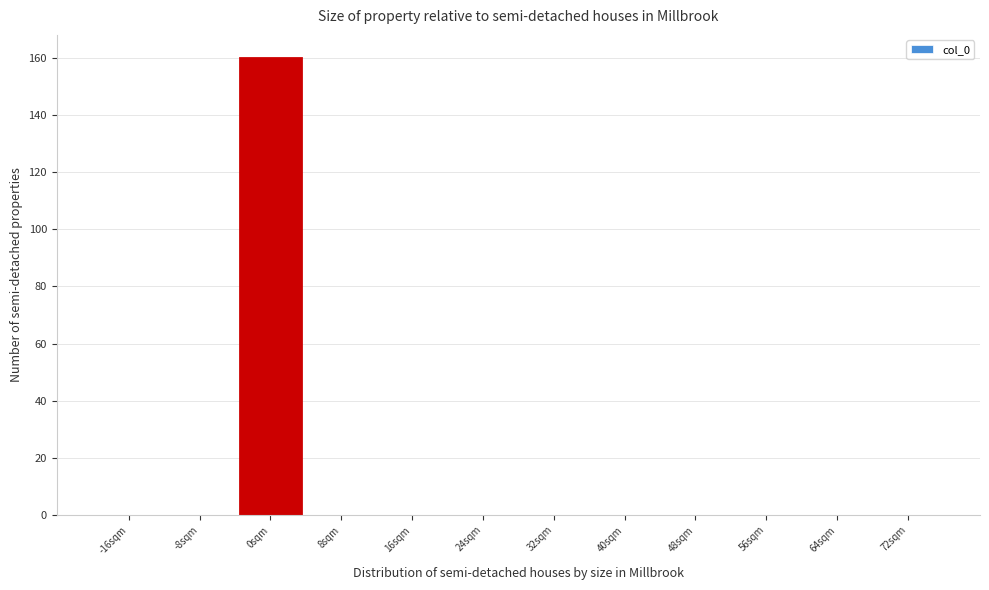

Reading left to right, what are all the values shown in this chart?

-16sqm=0	-8sqm=0	0sqm=160	8sqm=0	16sqm=0	24sqm=0	32sqm=0	40sqm=0	48sqm=0	56sqm=0	64sqm=0	72sqm=0